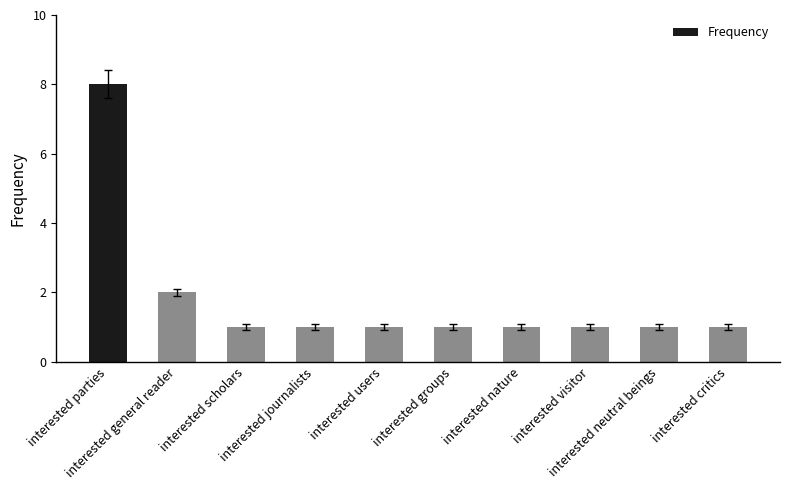

Reading left to right, extract all data points from this chart.

8	2	1	1	1	1	1	1	1	1